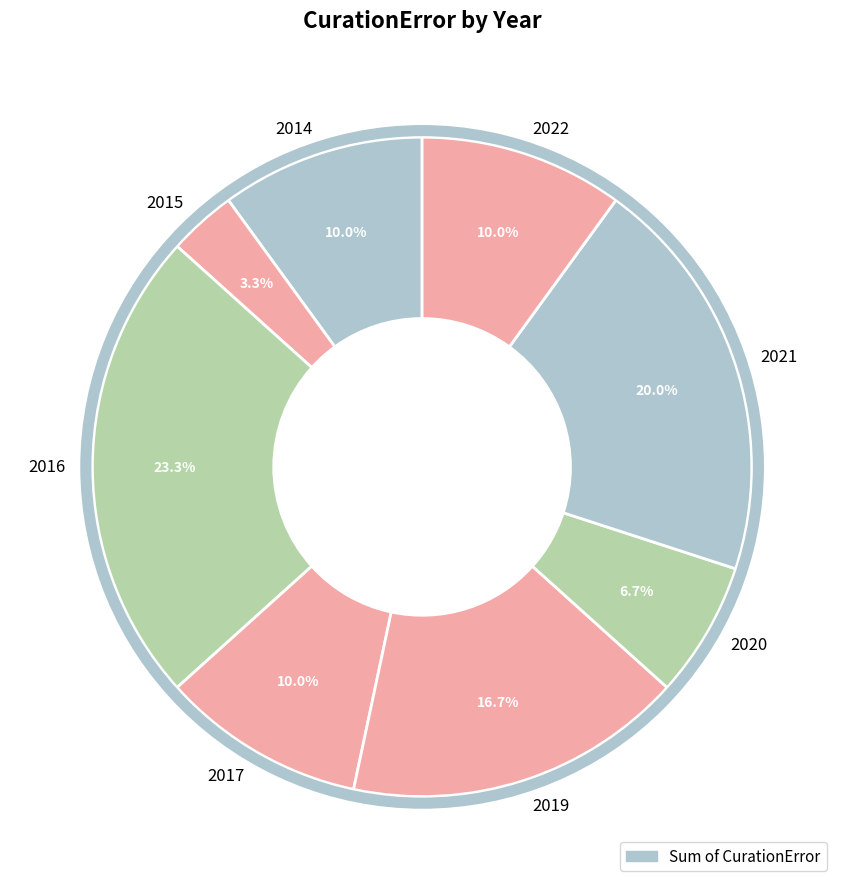

How many slices are in this pie chart?

8